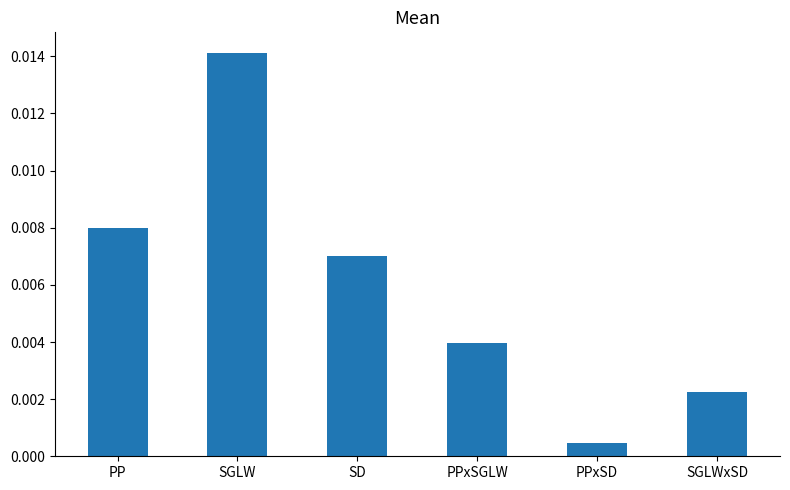

At which category does the chart reach its peak across all series?

SGLW